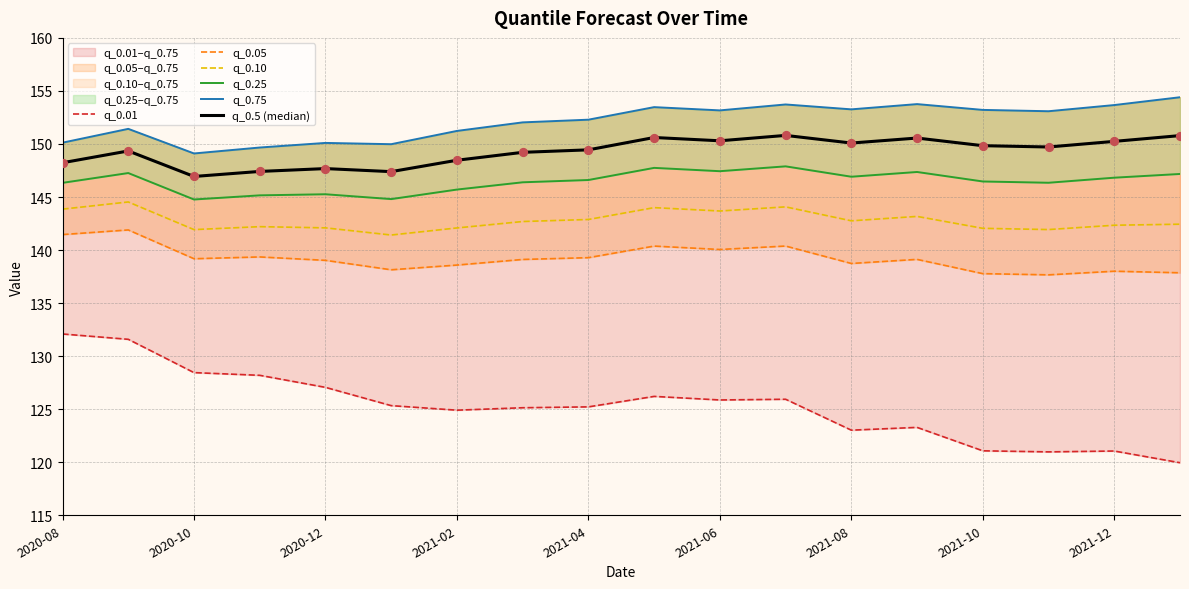

Which series has the largest total across all categories?

q_0.75